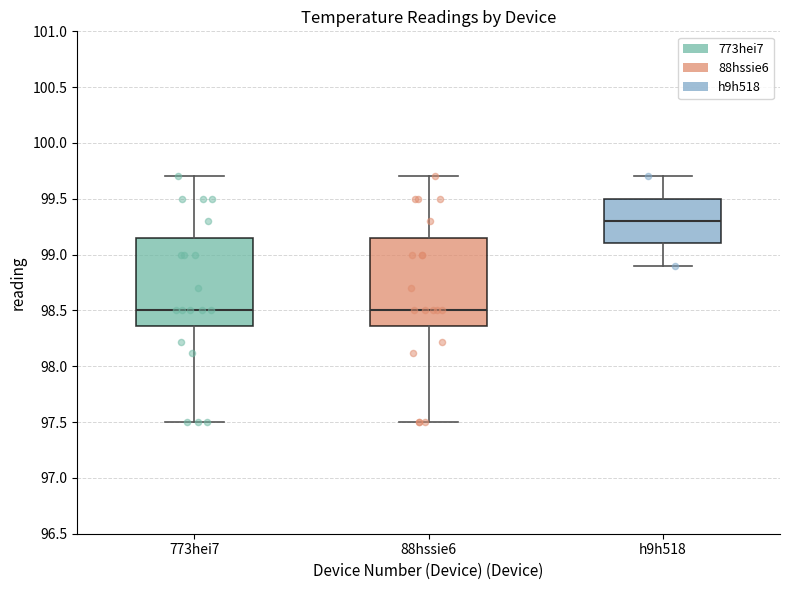

Reading left to right, transcribe this box plot: for each box, give where its median line is, the range the box spans, and where its two whiskers end, as read against the y-axis. The values are not printed on the chart, so give them approximately, as read against the axis.

773hei7: median 98.50, box 98.35 to 99.15, whiskers 97.50 to 99.70
88hssie6: median 98.50, box 98.35 to 99.15, whiskers 97.50 to 99.70
h9h518: median 99.30, box 99.10 to 99.50, whiskers 98.90 to 99.70